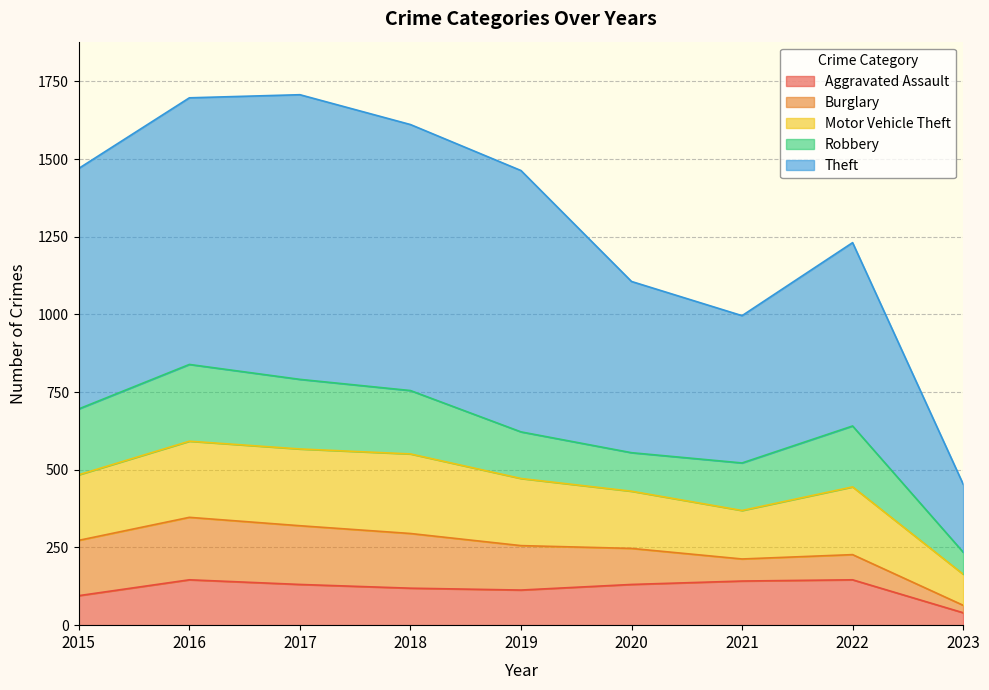

Reading left to right, what are all the values shown in this chart?

Aggravated Assault: 2015=95	2016=146	2017=131	2018=119	2019=113	2020=131	2021=142	2022=146	2023=40
Burglary: 2015=178	2016=201	2017=189	2018=176	2019=143	2020=116	2021=71	2022=81	2023=24
Motor Vehicle Theft: 2015=211	2016=245	2017=247	2018=256	2019=216	2020=184	2021=156	2022=218	2023=100
Robbery: 2015=212	2016=247	2017=224	2018=204	2019=150	2020=124	2021=153	2022=196	2023=71
Theft: 2015=774	2016=858	2017=916	2018=856	2019=841	2020=551	2021=474	2022=590	2023=219